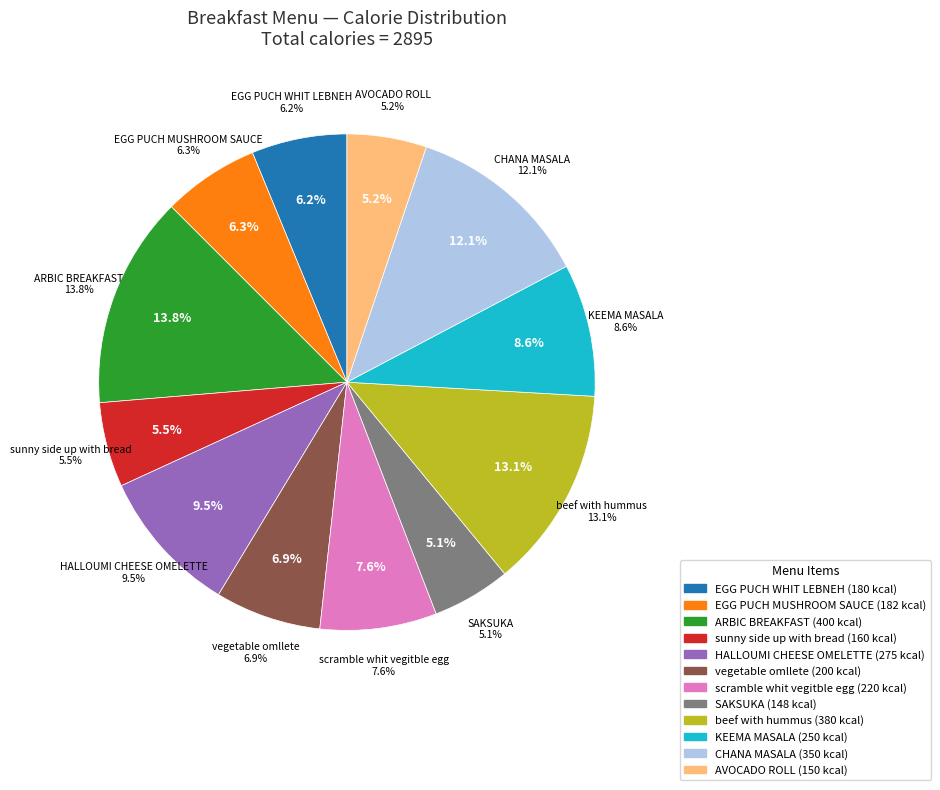

How many slices are in this pie chart?

12